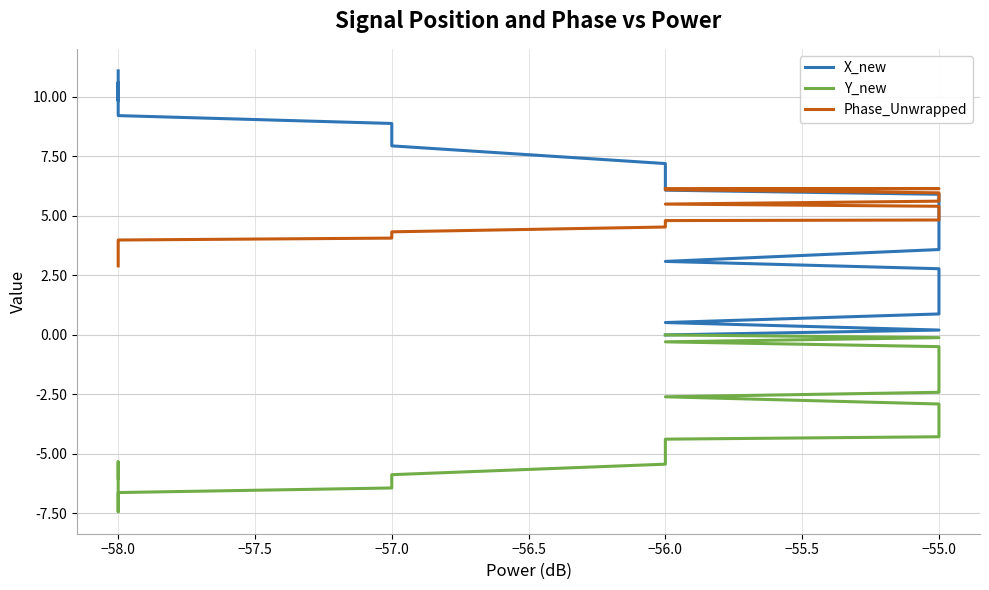

What is the difference between the second highest and minimum values in the Phase_Unwrapped series?

3.2